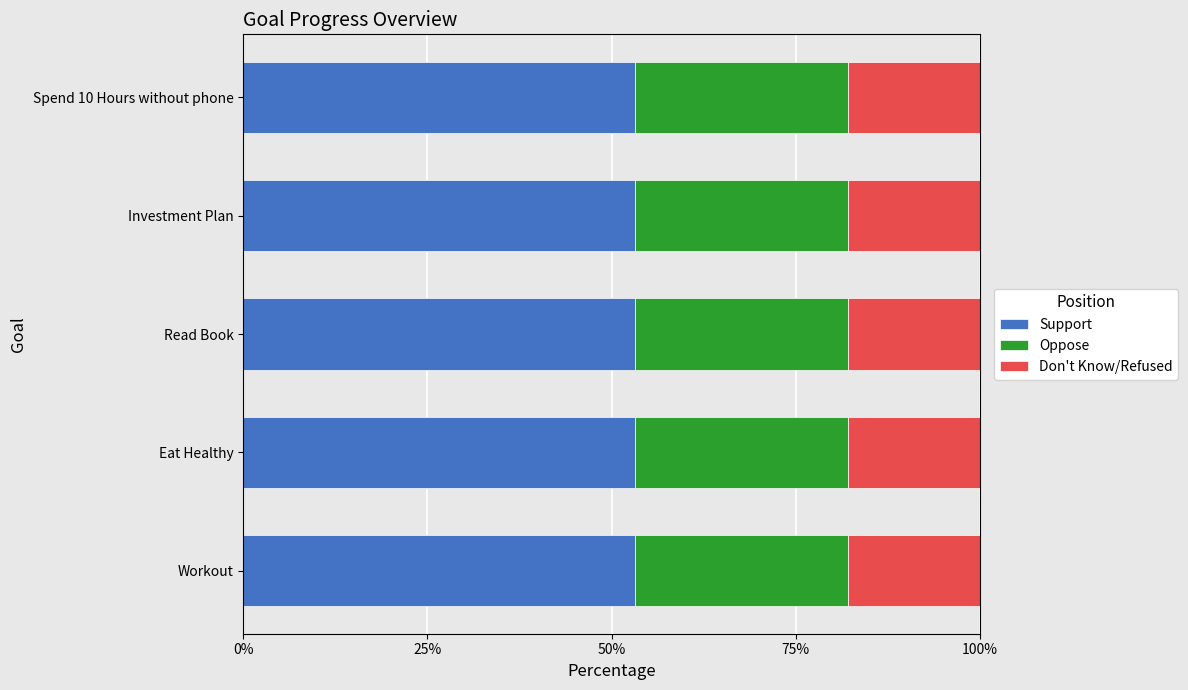

What are all the series names shown in the legend?

Support, Oppose, Don't Know/Refused